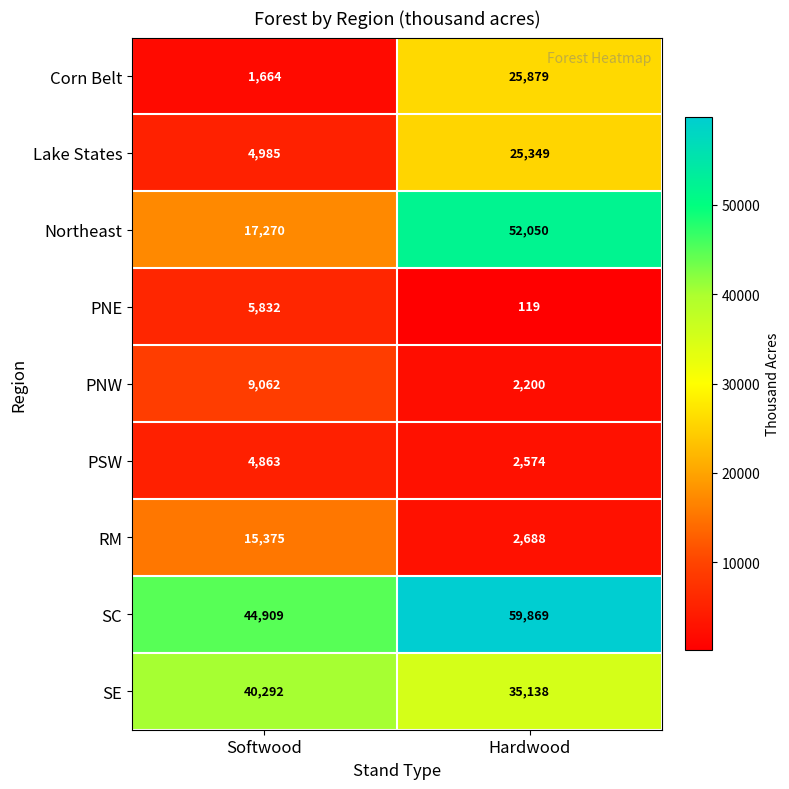

At how many categories does at least one series exceed 24589?

2